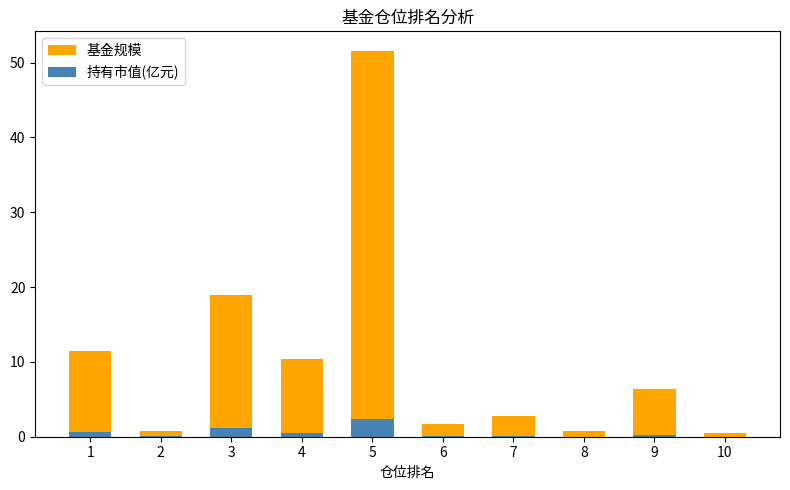

How many bars are there in total?

20